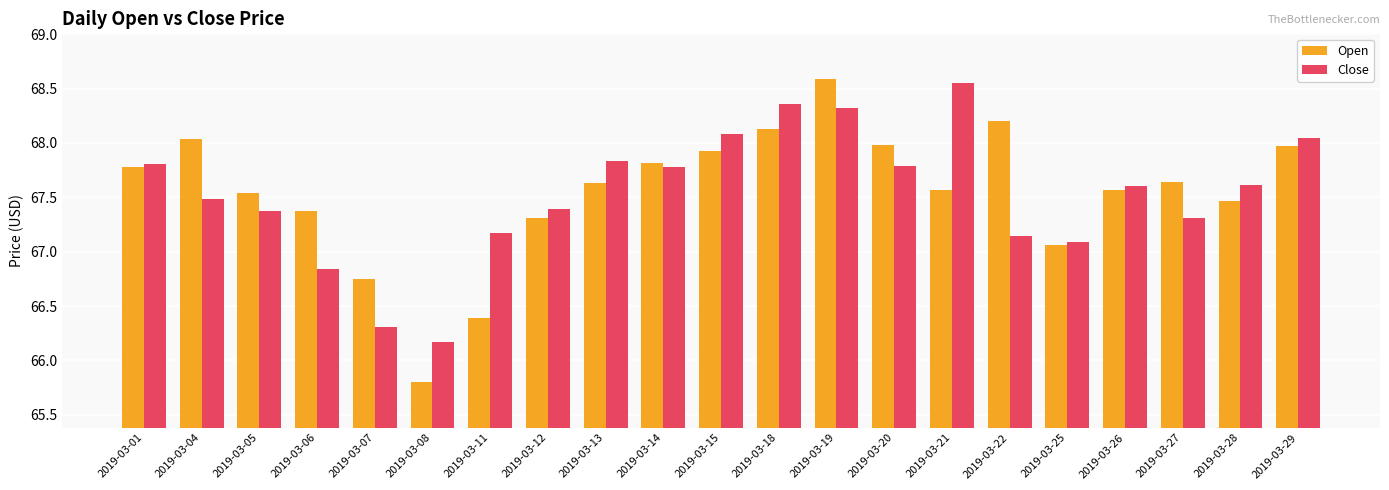

Which series changed the most between 2019-03-26 and 2019-03-29?

Close